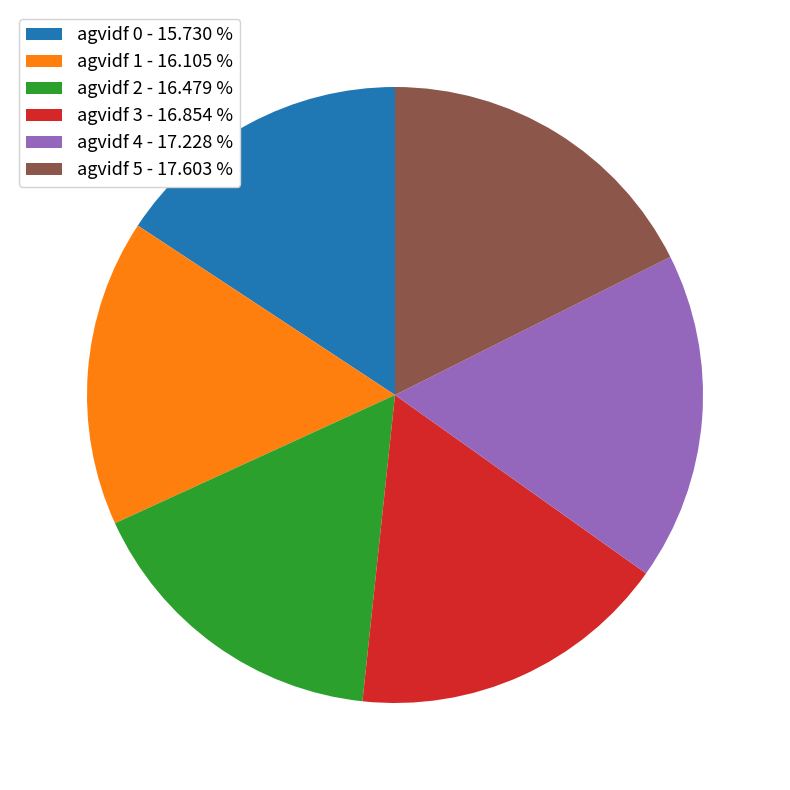

Between agvidf 3 and agvidf 5, which is larger?

agvidf 5